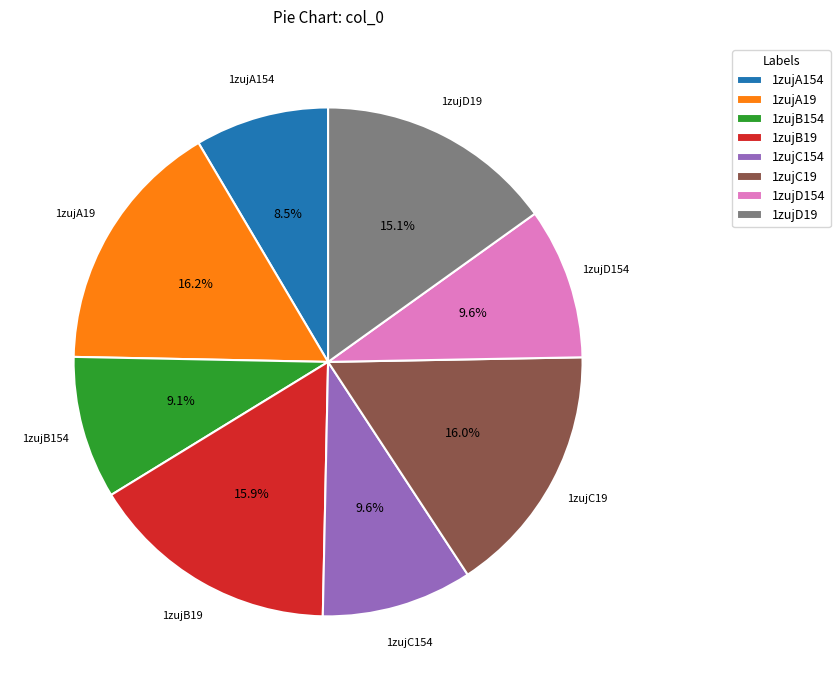

To the nearest percent, what percentage of the pie is 1zujB19?

16%